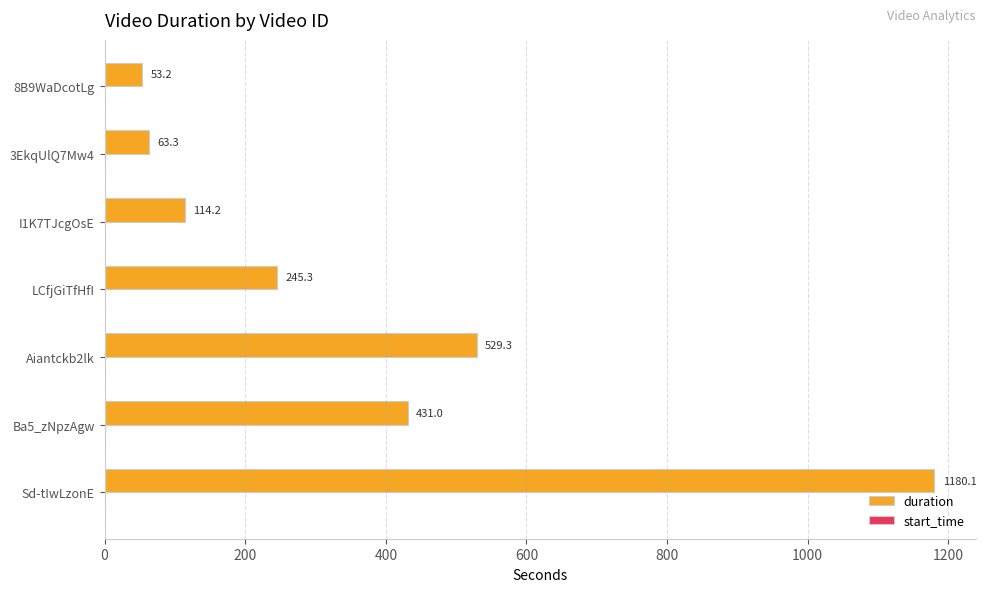

Are the bars horizontal?

Yes